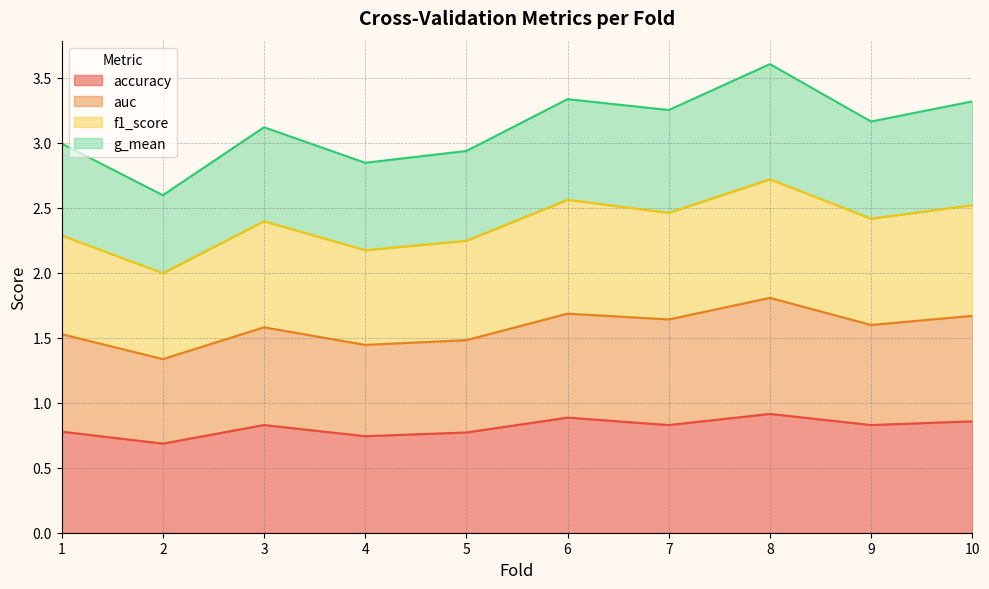

At how many categories does at least one series exceed 2?

10